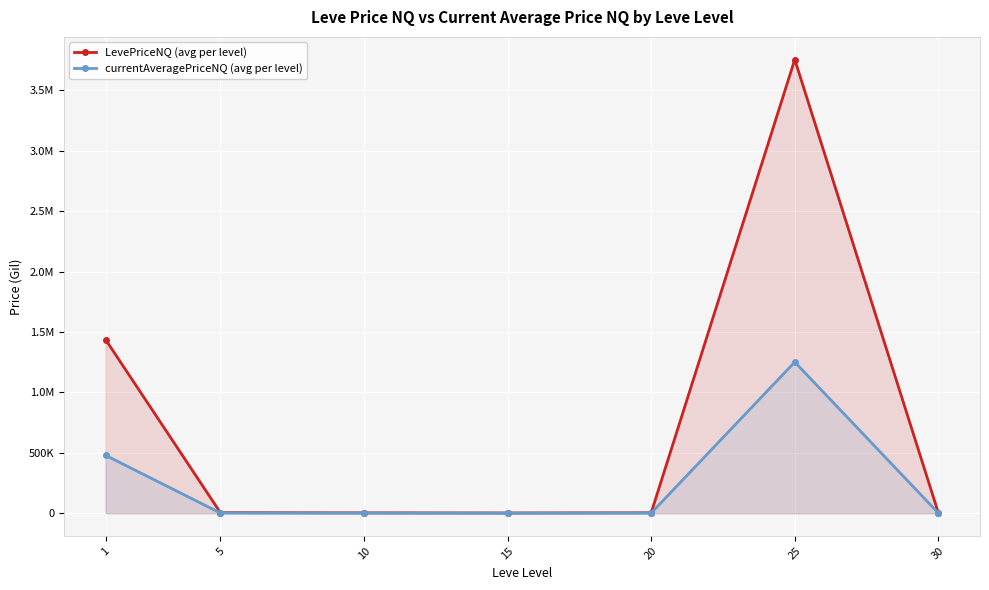

What is the difference between the maximum and minimum values in the currentAveragePriceNQ (avg per level) series?

1250601.9